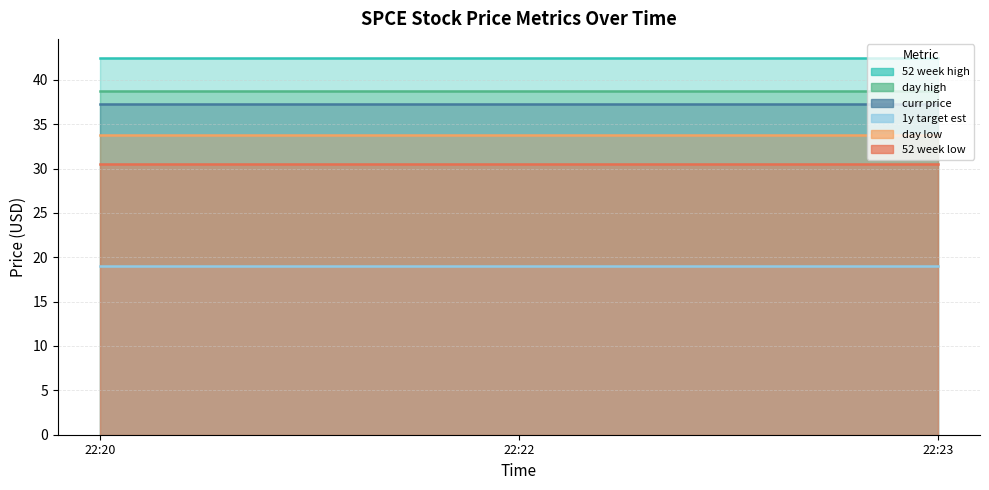

Which series has the largest total across all categories?

52_week_high